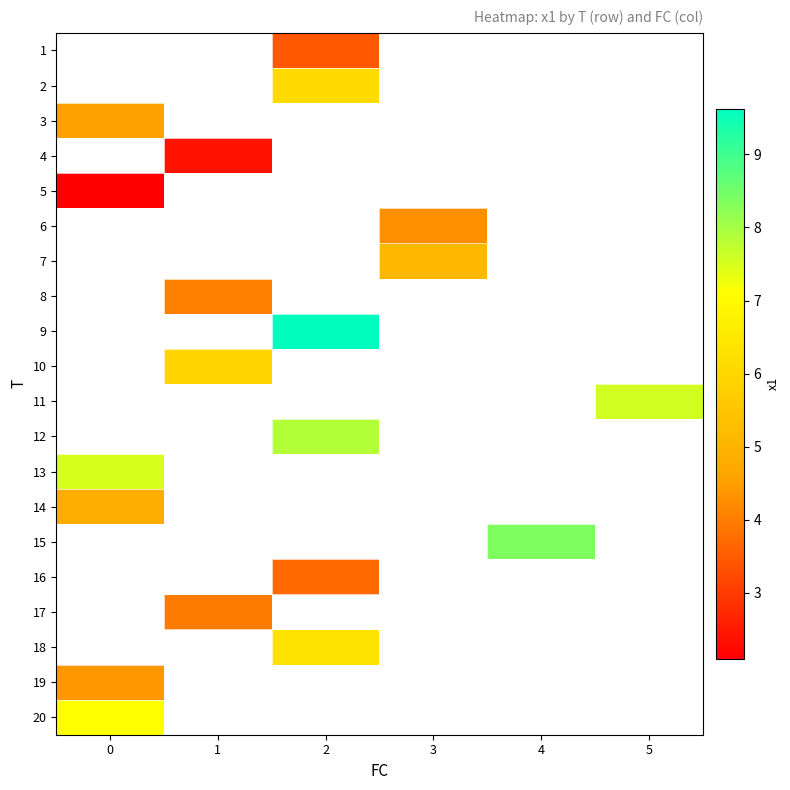

Which category has the highest value across all series?

2